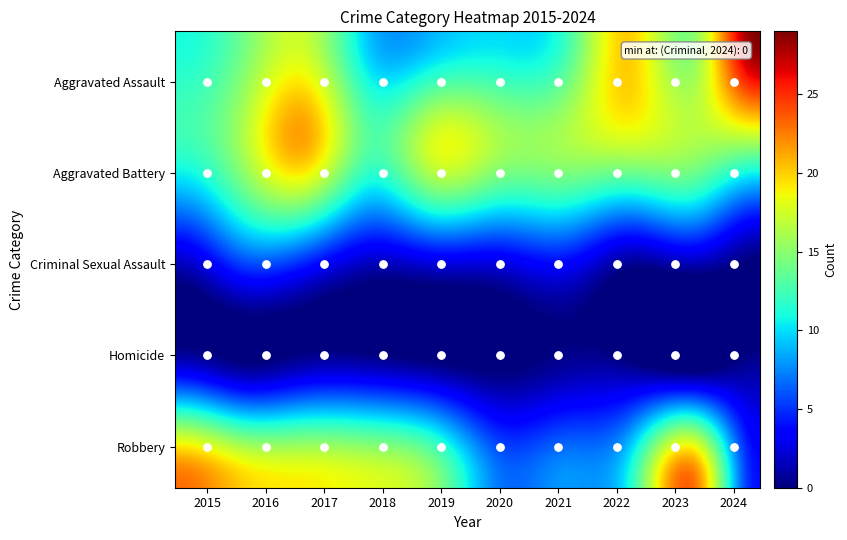

At how many categories does at least one series exceed 28?

1